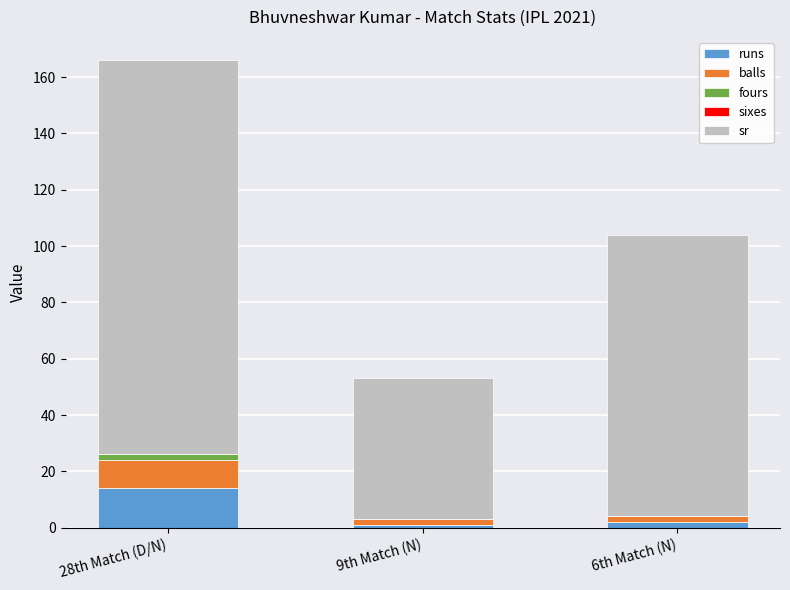

Reading left to right, list the values for the runs series.

28th Match (D/N)=14	9th Match (N)=1	6th Match (N)=2